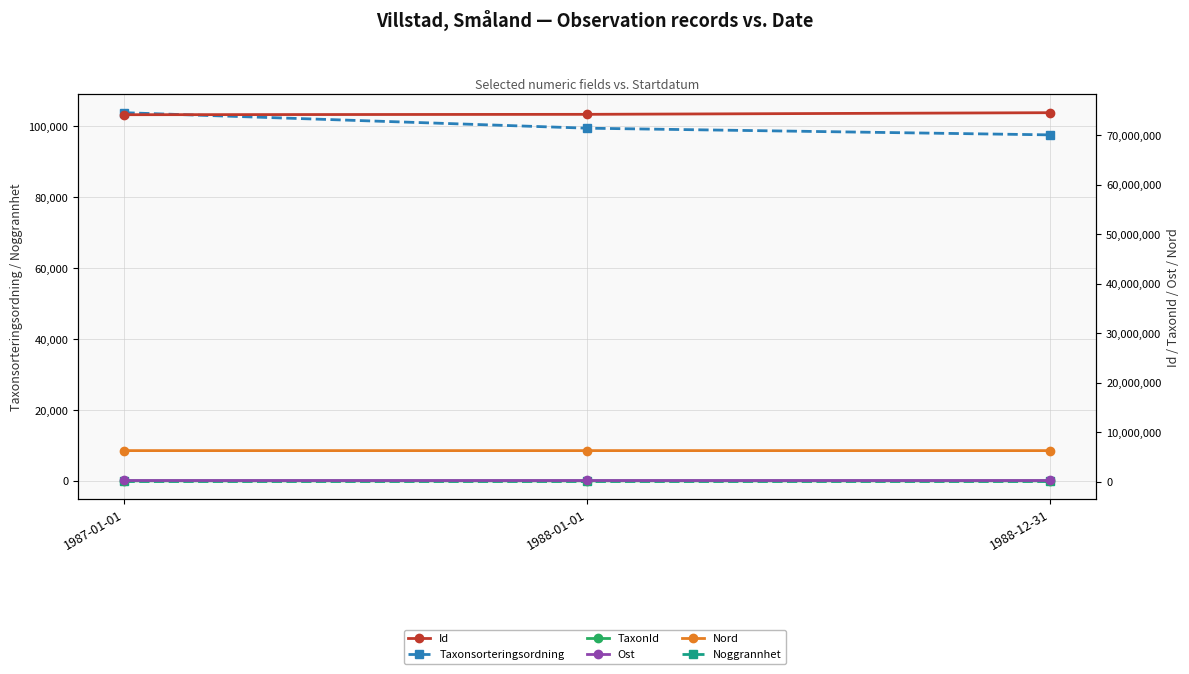

What is the value of the Noggrannhet point at the 1st from the left?

50